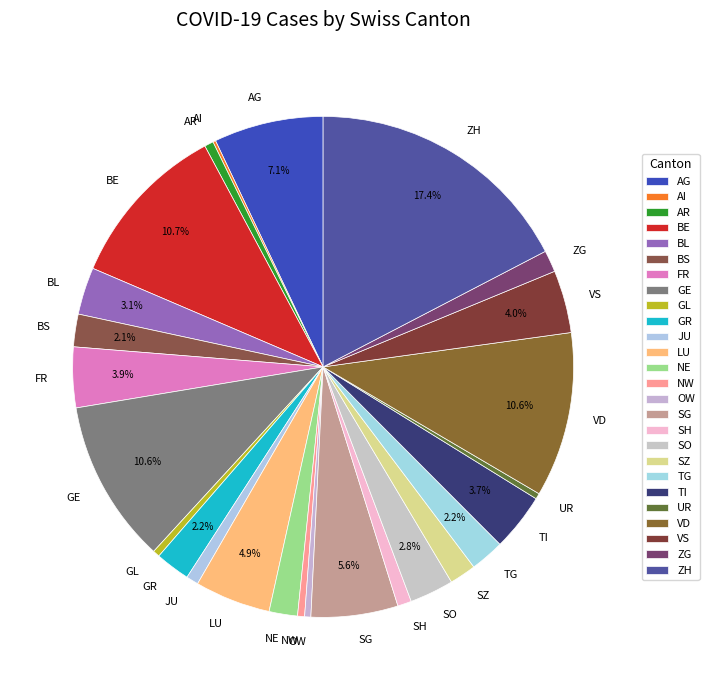

True or false: ZG accounts for 1% of the total.

True